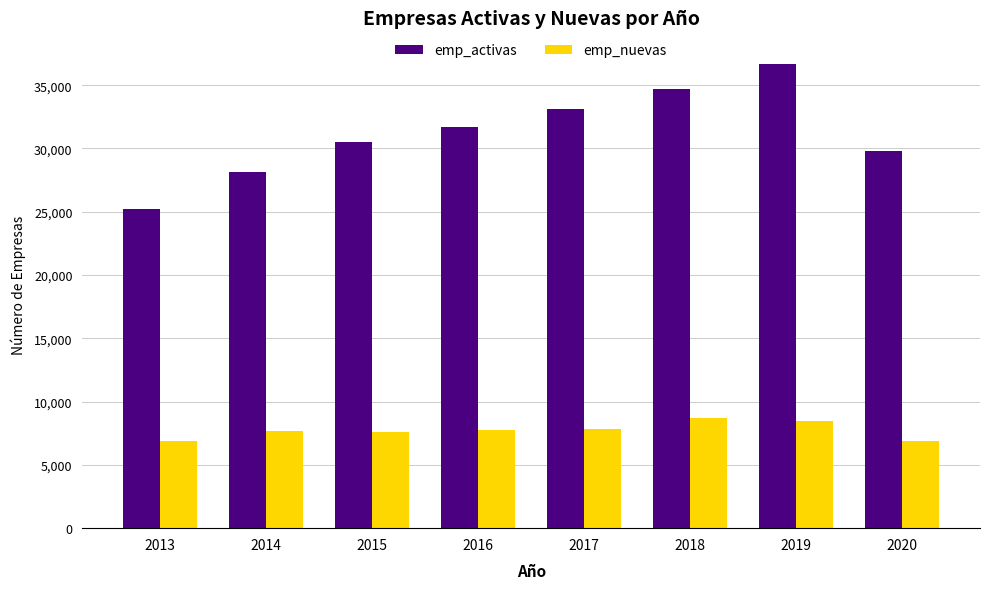

At 2017, list the series in order from largest to smallest.

emp_activas, emp_nuevas